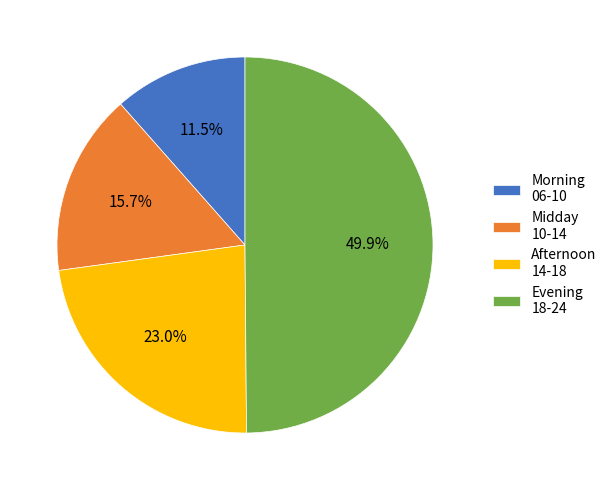

Does Midday 10-14 represent more than half of the total?

No